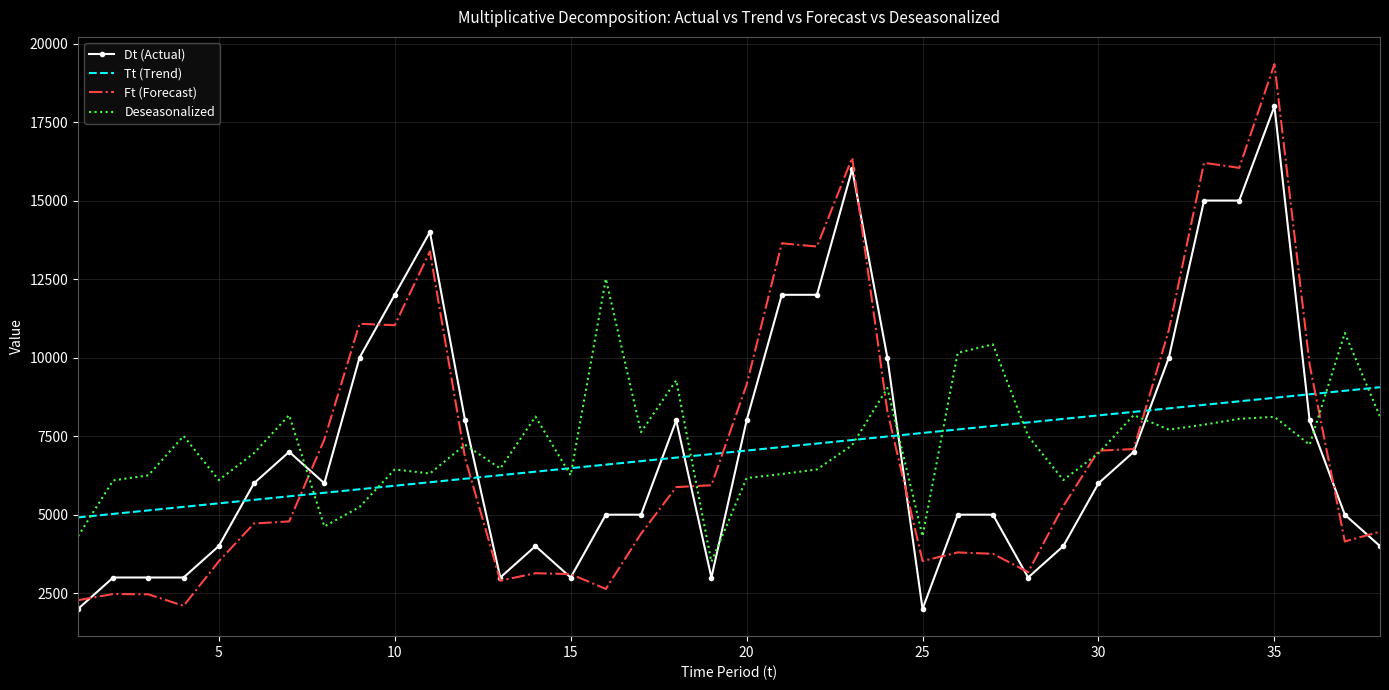

True or false: Dt (Actual) and Tt (Trend) cross at least once.

True